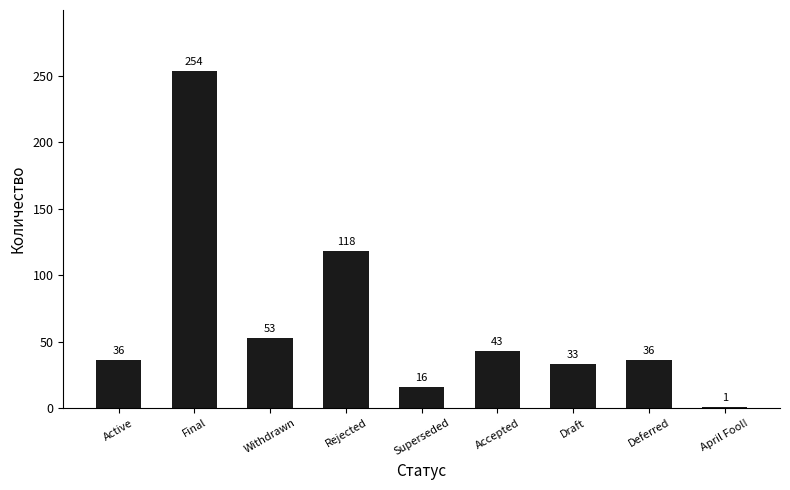

What is the minimum value shown in the chart?

1